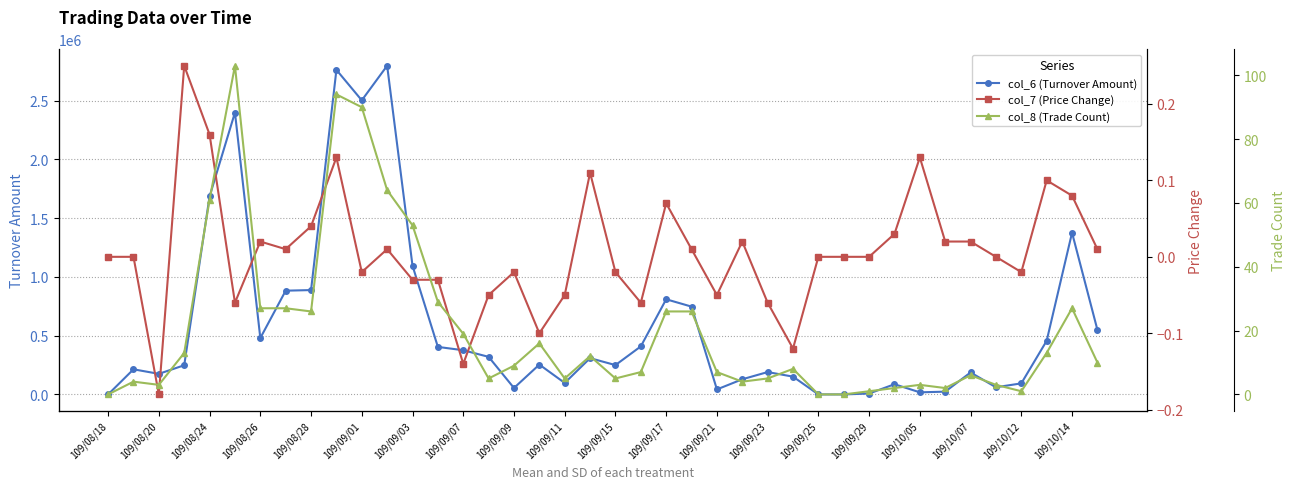

Reading left to right, transcribe all the data shown in this chart.

col_6 (Turnover Amount): 0.0	213700.0	175200.0	248220.0	1684760.0	2398900.0	479530.0	882730.0	887920.0	2761680.0	2502470.0	2797020.0	1095050.0	404330.0	375990.0	319750.0	54650.0	253930.0	97790.0	308610.0	249590.0	408760.0	809570.0	747130.0	42530.0	128850.0	190320.0	151320.0	0.0	0.0	7600.0	86700.0	17800.0	23550.0	187000.0	60850.0	94000.0	456230.0	1375950.0	549790.0
col_7 (Price Change): 0.0	0.0	-0.2	0.2	0.2	-0.1	0.0	0.0	0.0	0.1	-0.0	0.0	-0.0	-0.0	-0.1	-0.1	-0.0	-0.1	-0.1	0.1	-0.0	-0.1	0.1	0.0	-0.1	0.0	-0.1	-0.1	0.0	0.0	0.0	0.0	0.1	0.0	0.0	0.0	-0.0	0.1	0.1	0.0
col_8 (Trade Count): 0.0	4.0	3.0	13.0	61.0	103.0	27.0	27.0	26.0	94.0	90.0	64.0	53.0	29.0	19.0	5.0	9.0	16.0	5.0	12.0	5.0	7.0	26.0	26.0	7.0	4.0	5.0	8.0	0.0	0.0	1.0	2.0	3.0	2.0	6.0	3.0	1.0	13.0	27.0	10.0